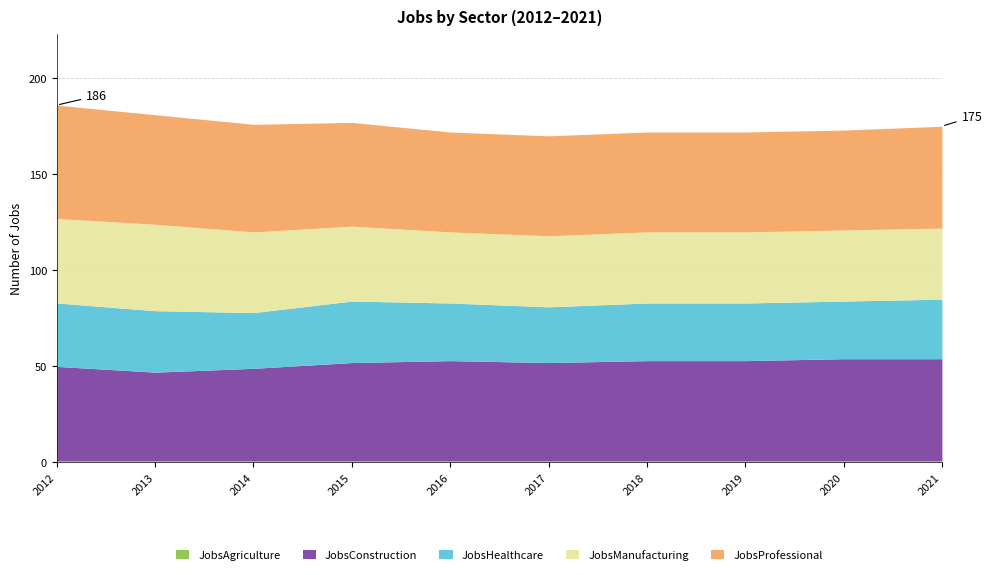

How many data points in JobsConstruction are less than 52?

5